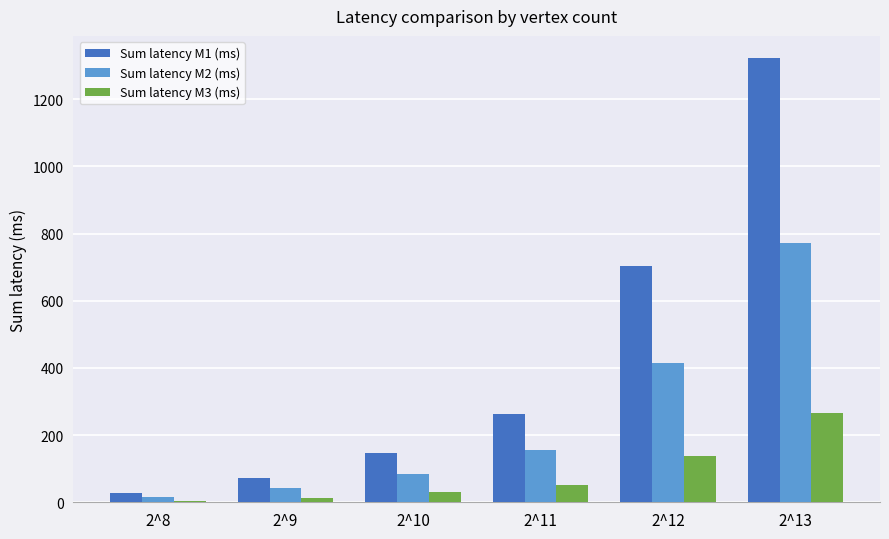

The Sum latency M3 (ms) series shows 50.8 at 2^11. True or false?

True